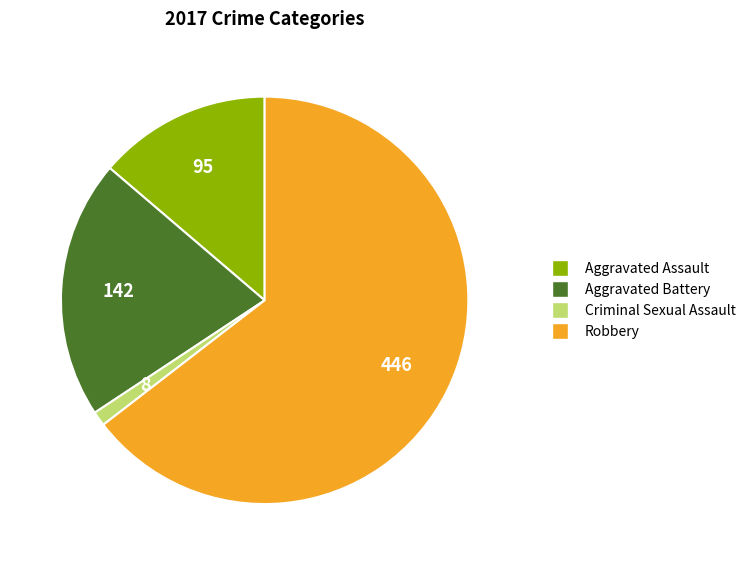

Between Aggravated Assault and Criminal Sexual Assault, which is larger?

Aggravated Assault